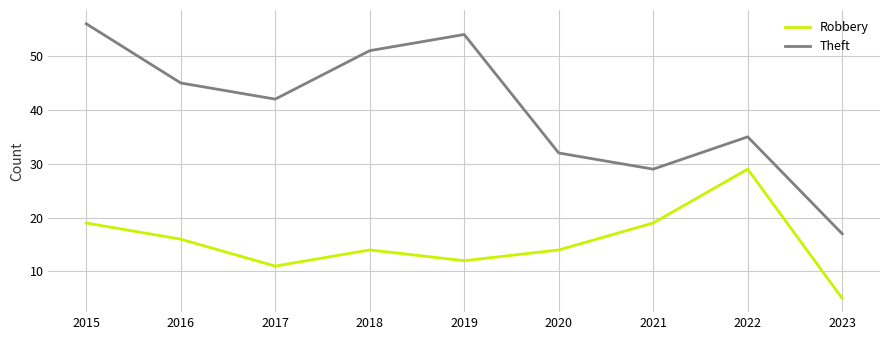

List the series in order of their peak value, highest first.

Theft, Robbery